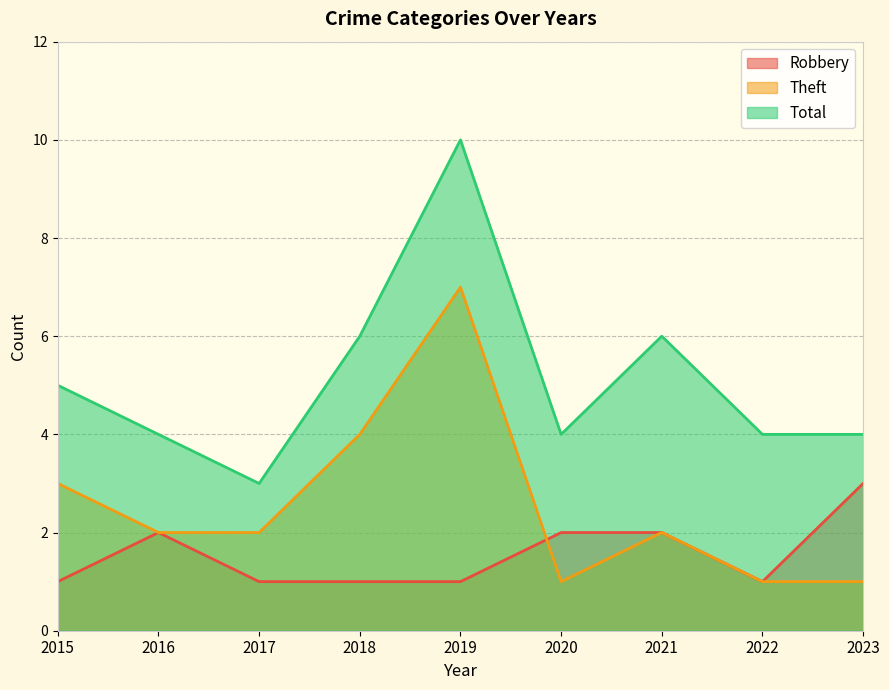

List the series in order of their peak value, highest first.

Total, Theft, Robbery